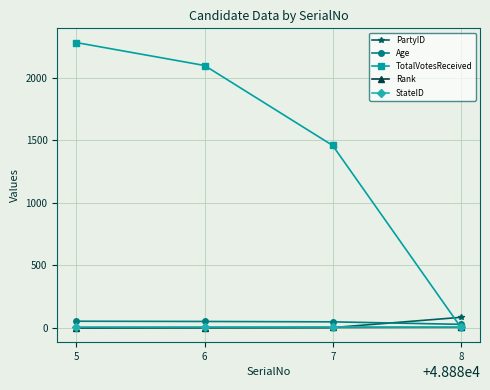

What is the total value across all series at 6?

2157